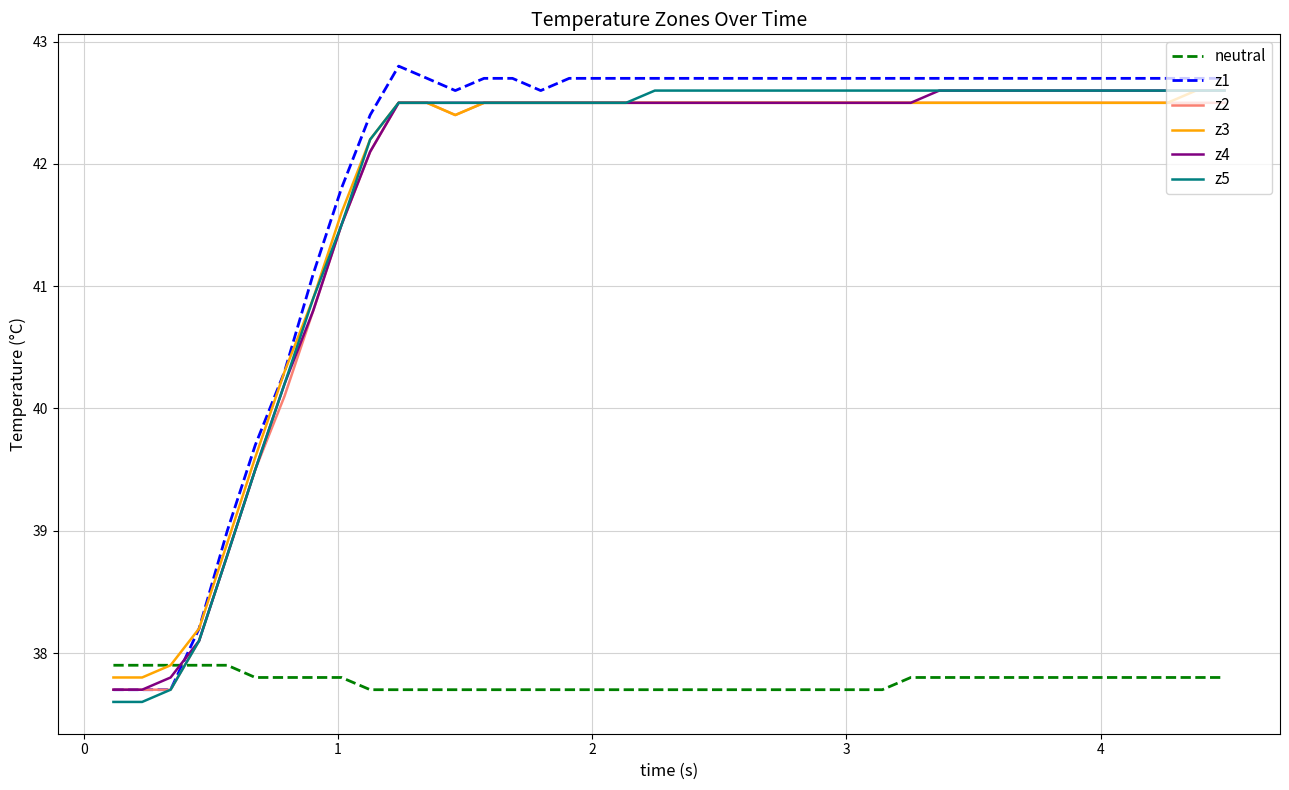

Which series has the largest range (max minus min)?

z1